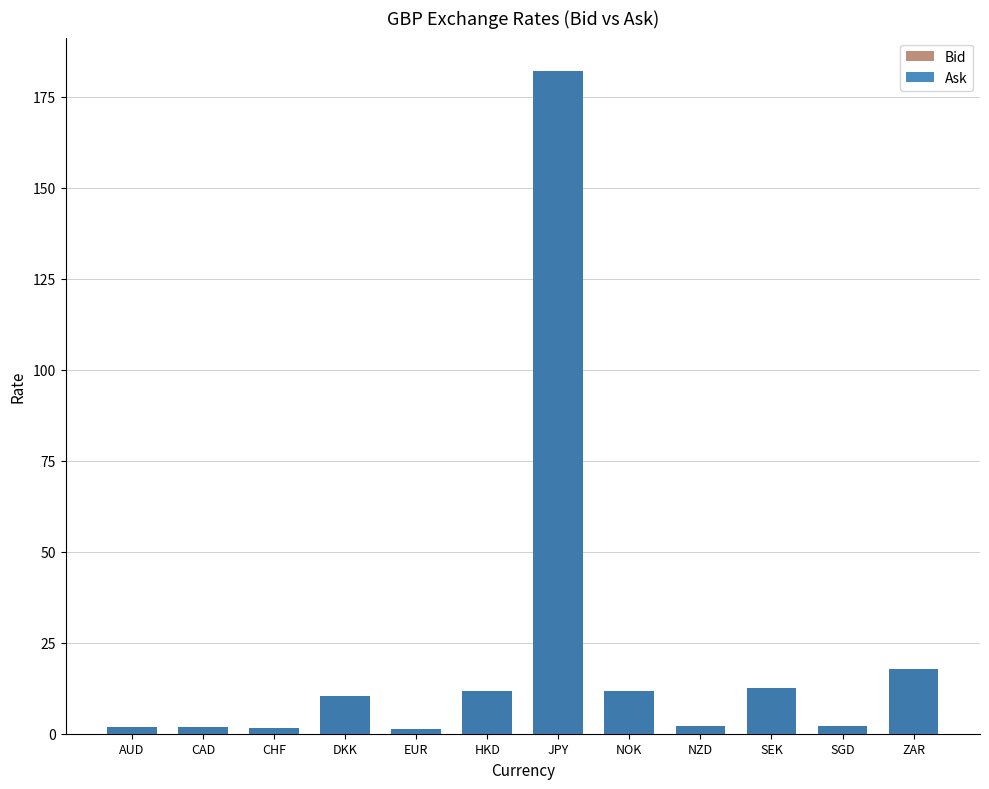

What is the total value across all series at NOK?

23.6